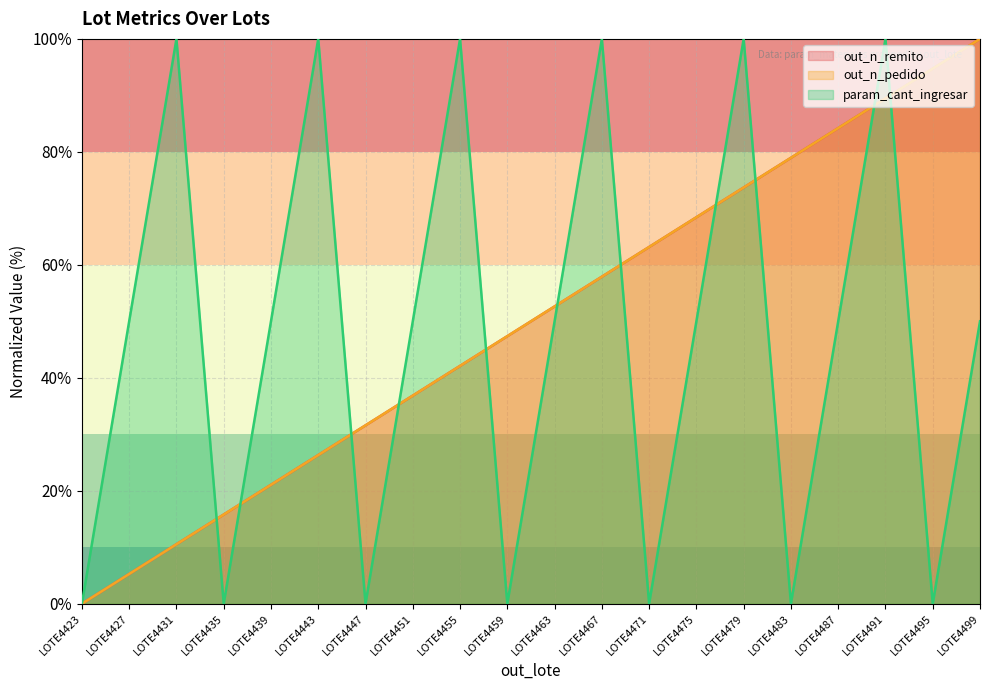

The out_n_remito series shows 57.9 at LOTE4467. True or false?

True